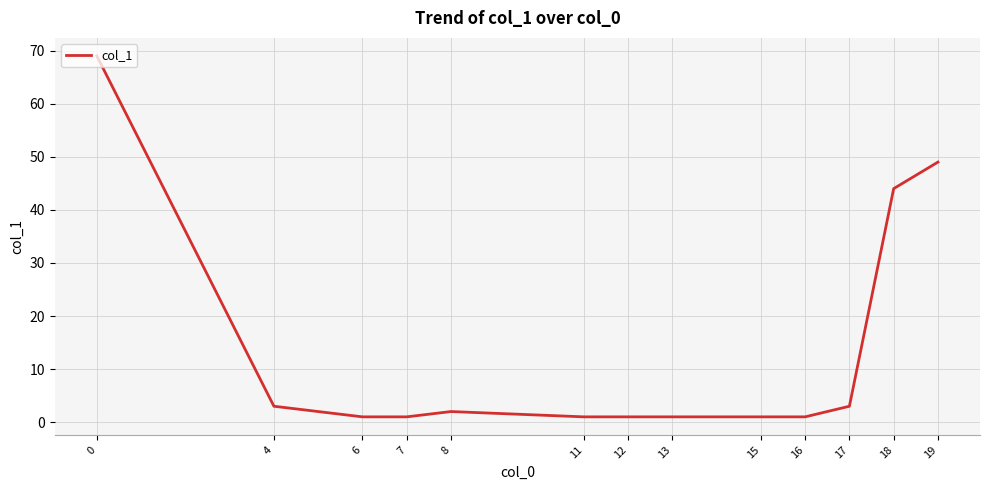

What is the sum of the values at 6 and 7?

2